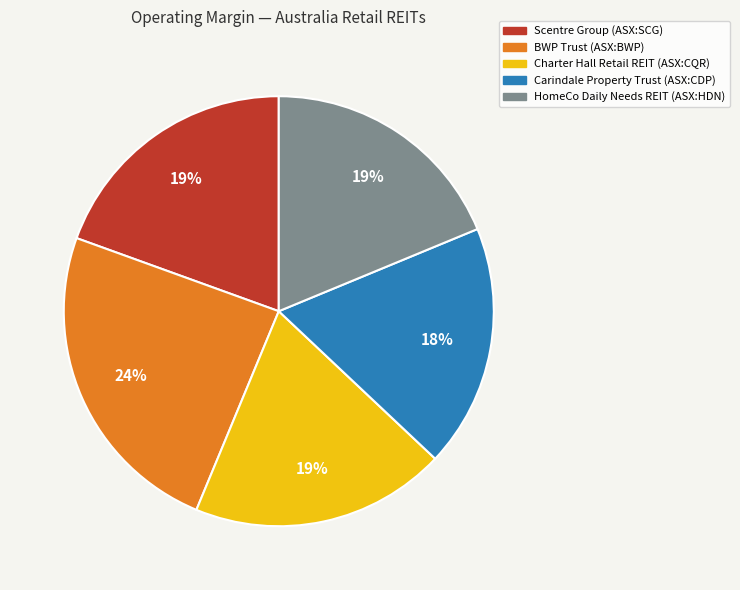

To the nearest percent, what is the difference between the largest and smallest slice percentages?

6%